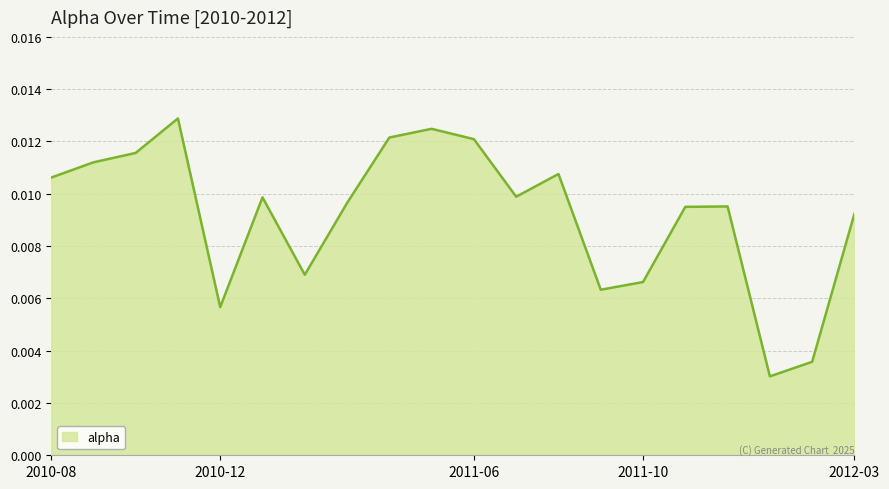

Does the chart have visible grid lines?

Yes